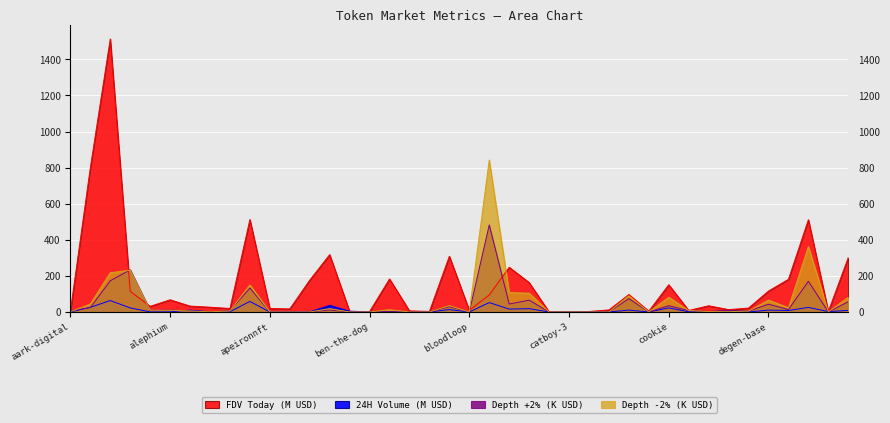

What is the value of the Depth -2% point at the 34th from the left?

1.7